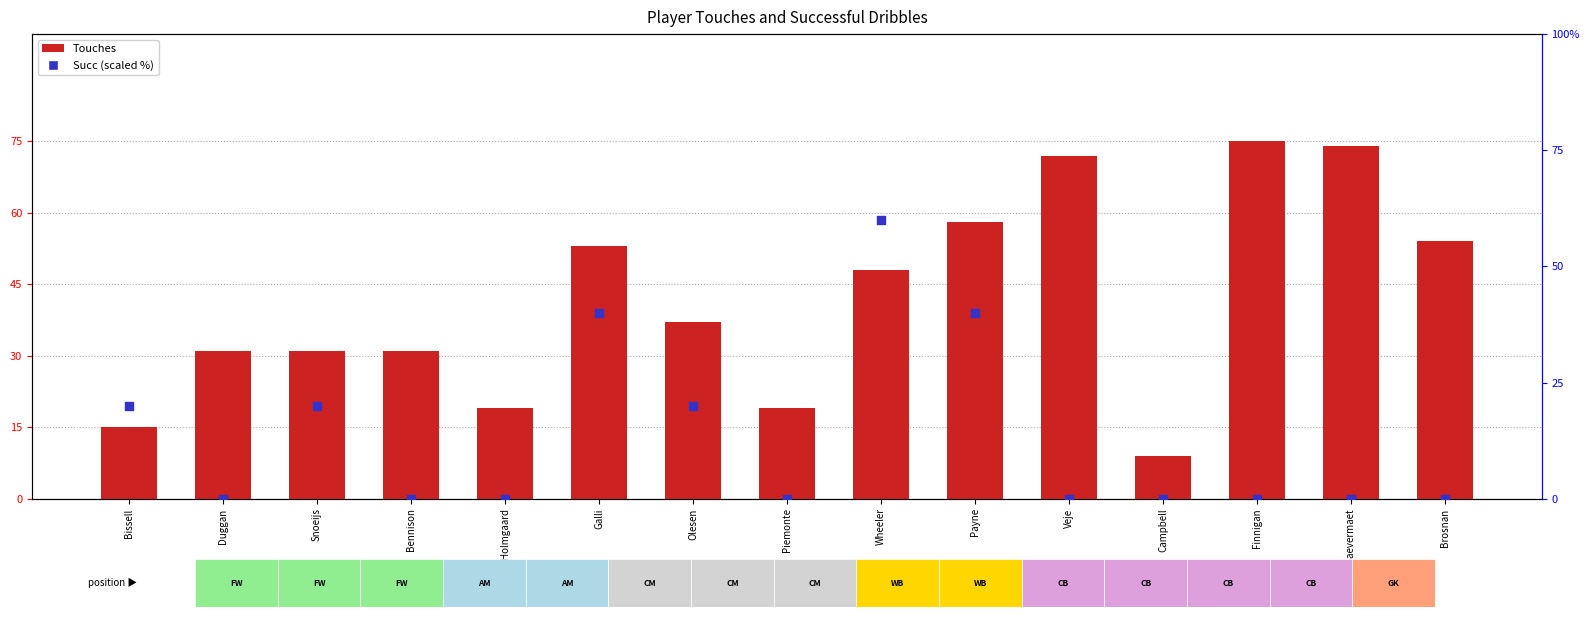

Which series contains the lowest Y value?

Succ (scaled %)